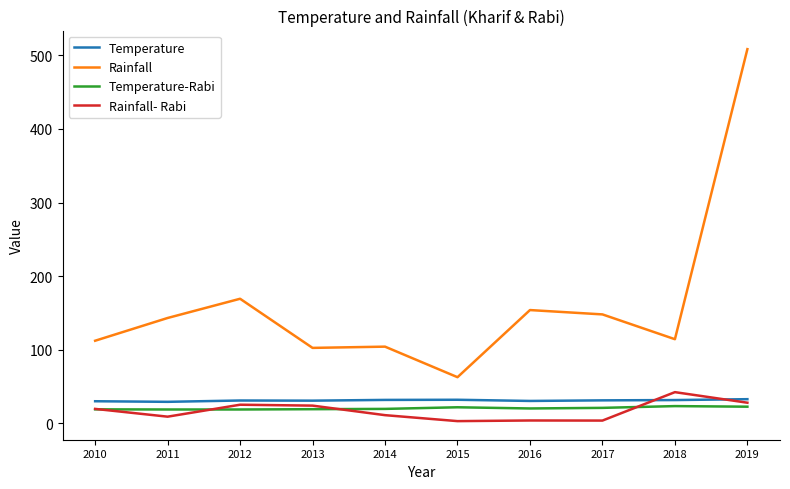

At which category is the sum across all series the highest?

2019